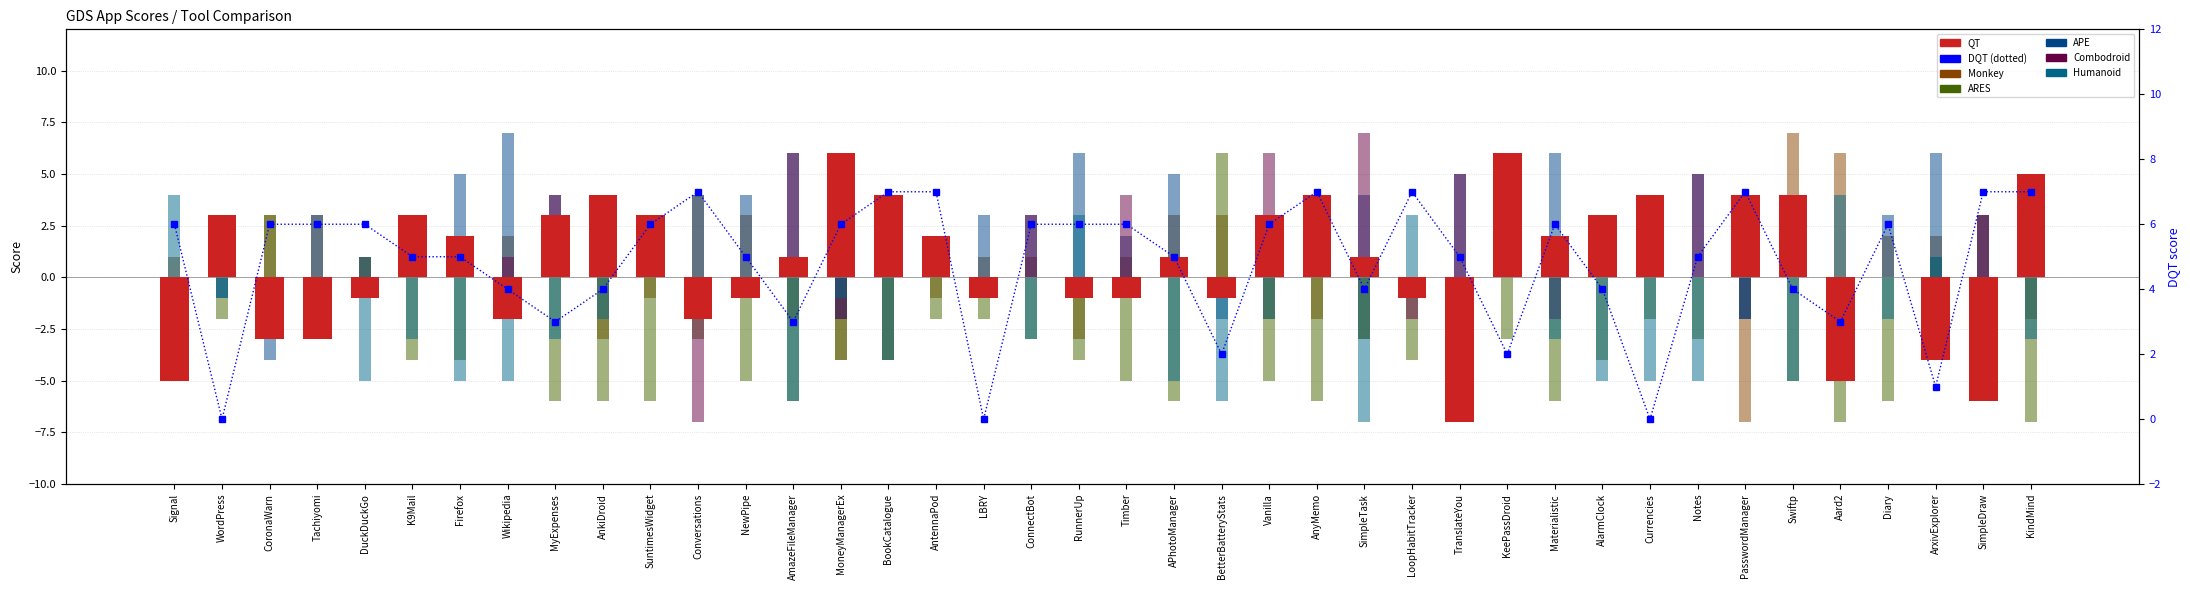

Does the chart contain stacked bars?

No